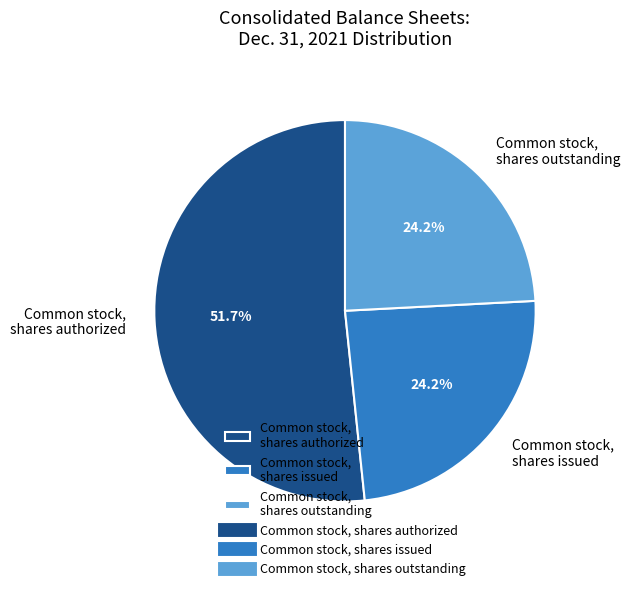

Approximately how many times larger is the value at Common stock, shares issued compared to Common stock, shares authorized?

0.5